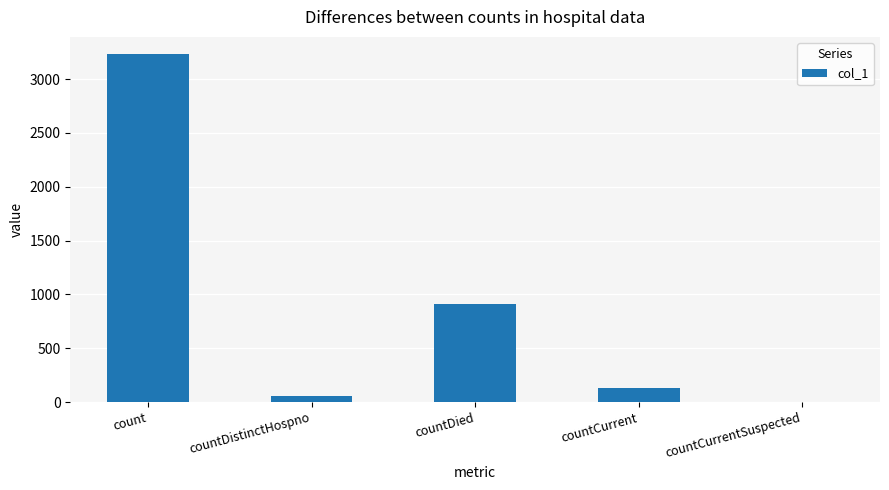

Where is the data nearest to the value 1615?

countDied